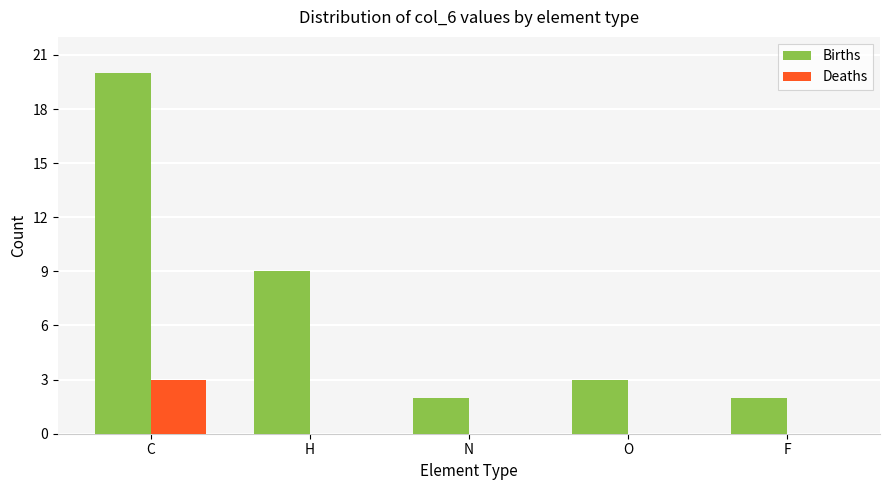

What is the greatest value displayed?

20